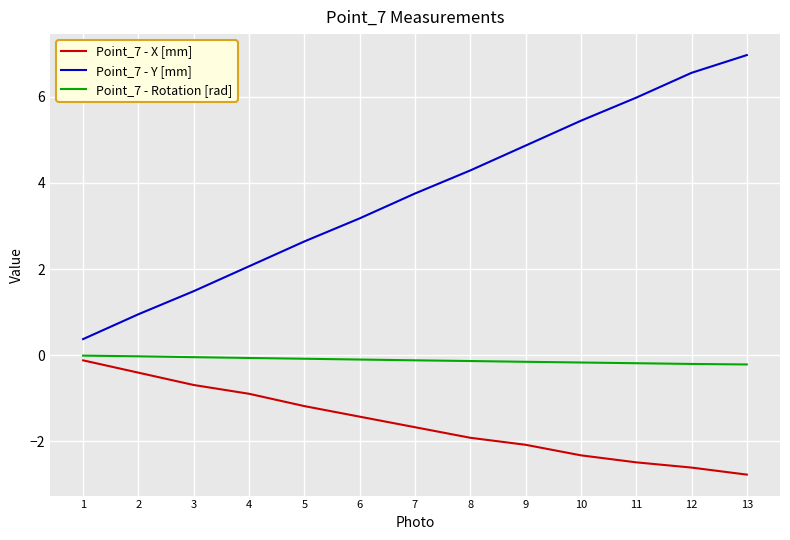

True or false: Point_7 - X [mm] and Point_7 - Rotation [rad] cross at least once.

False